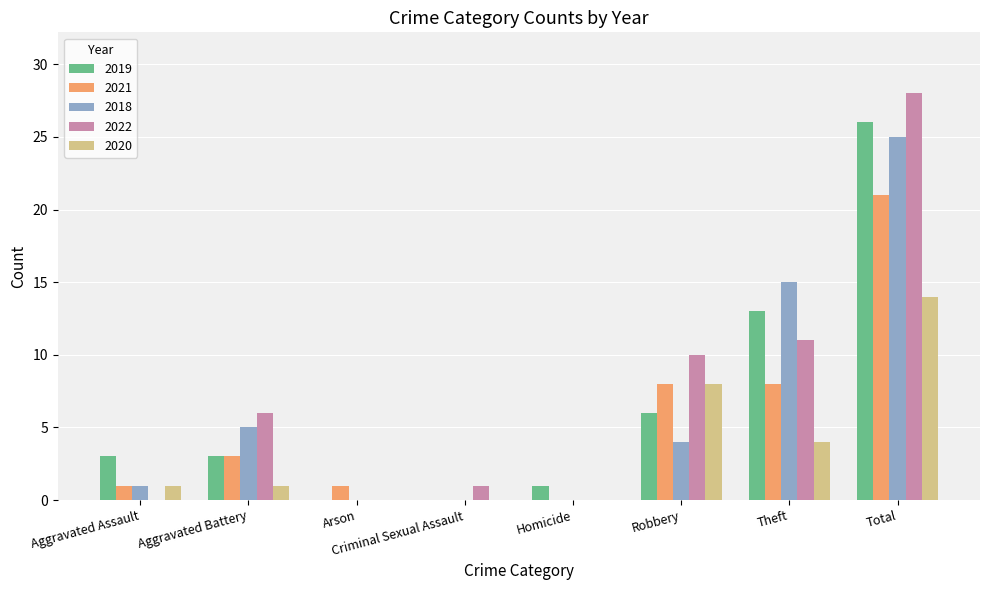

At which label does 2022 reach its peak?

Total